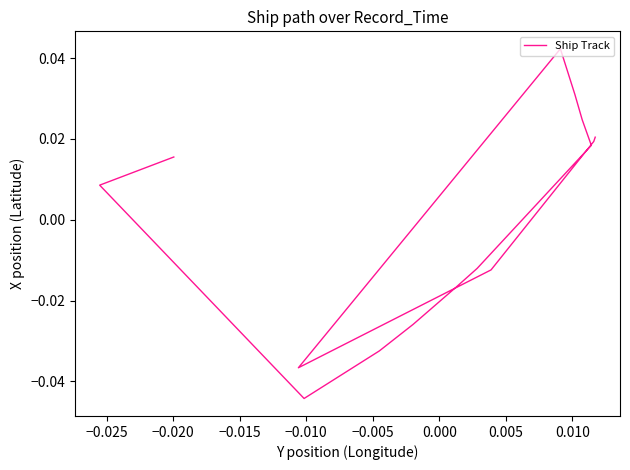

The chart shows a value of -0.0 at 0.000. True or false?

True